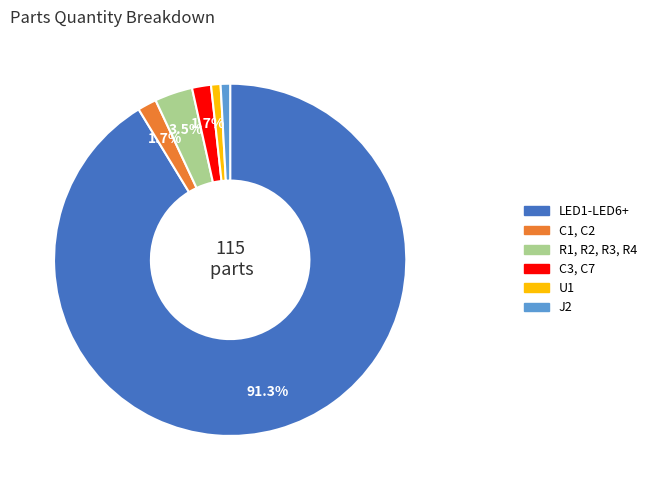

To the nearest percent, what is the difference between the R1, R2, R3, R4 and LED1-LED6+ slice percentages?

88%